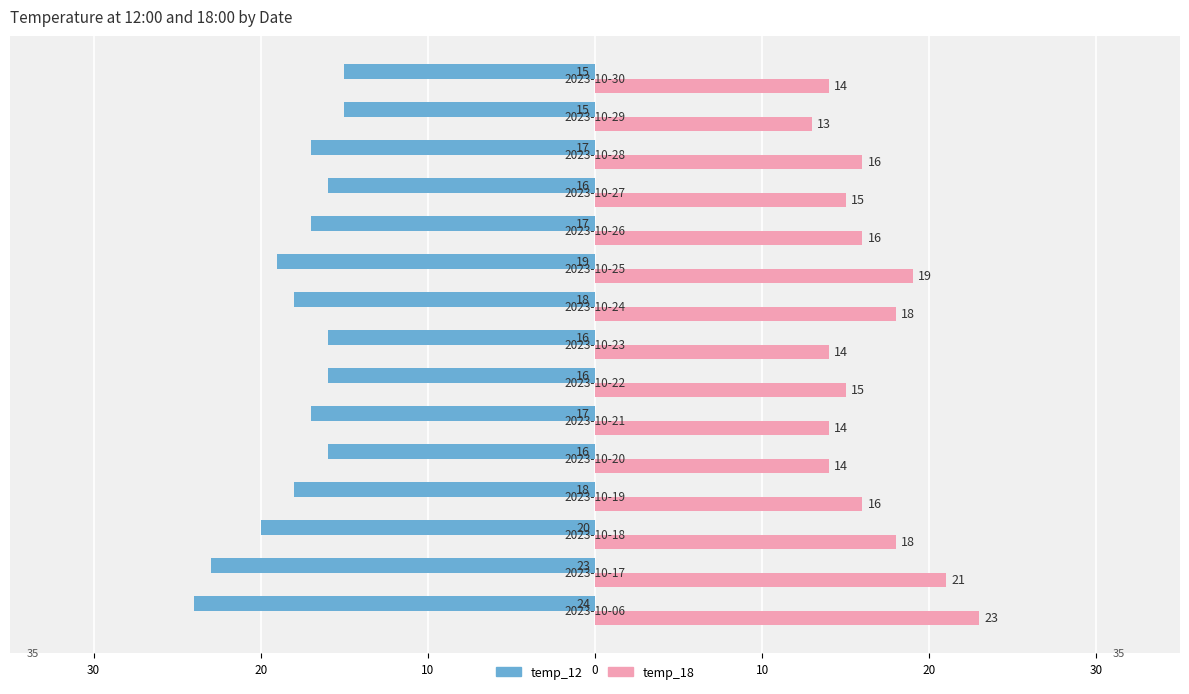

Count the temp_12 values in the range -19 to -16.

10